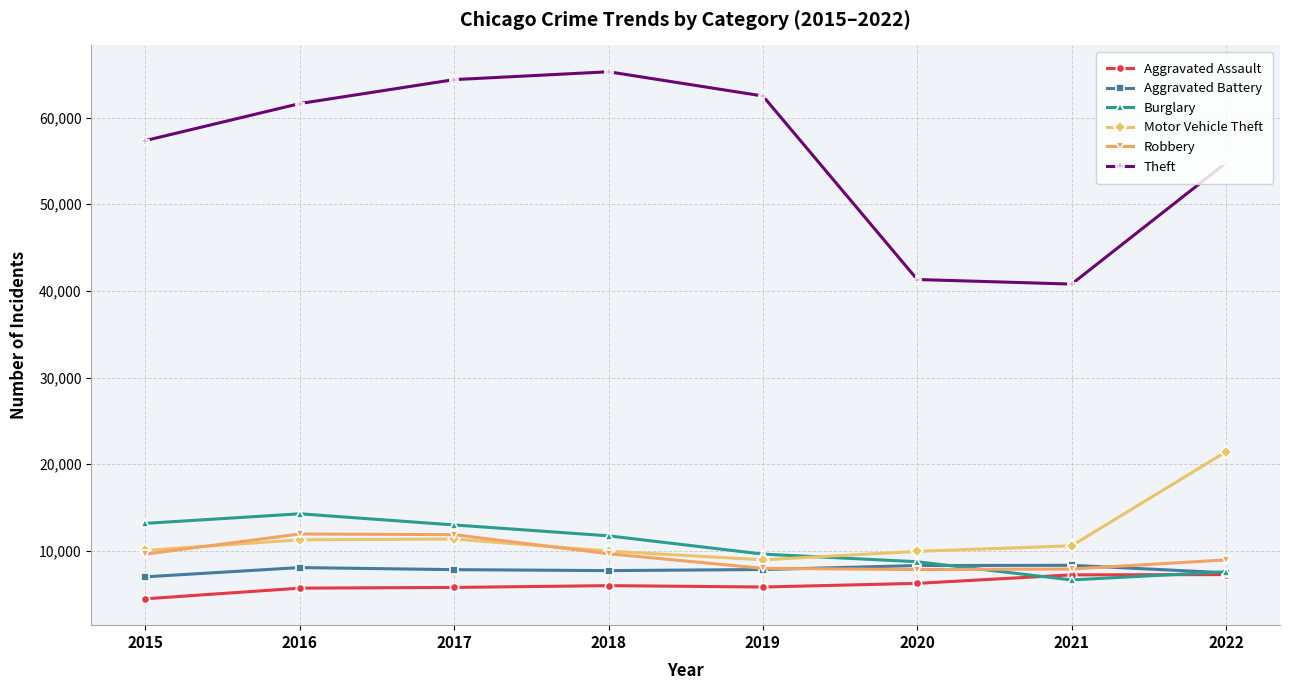

What is the total value across all series at 2017?

114280